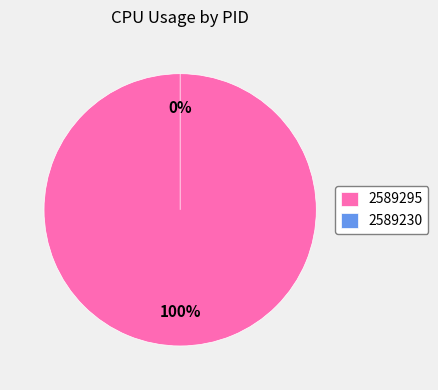

True or false: 2589230 accounts for 0% of the total.

True